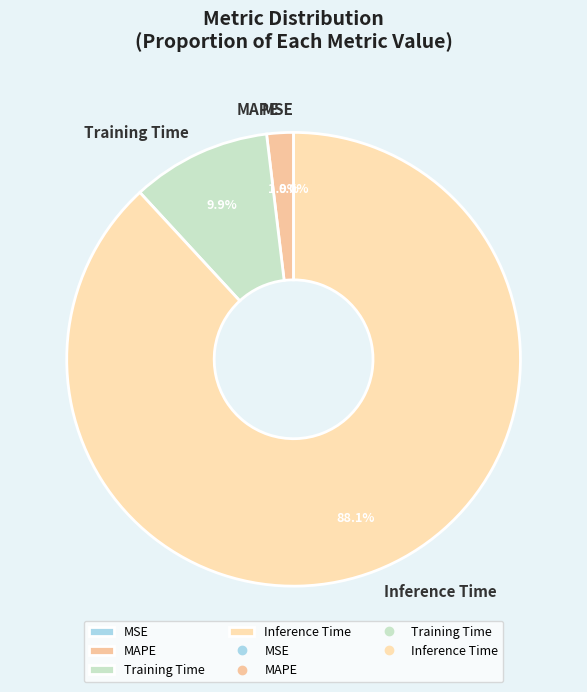

True or false: SMAPE accounts for 10% of the total.

False